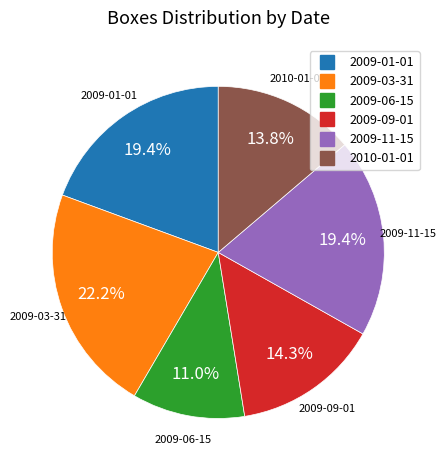

Which category has the smallest portion of the pie?

2009-06-15